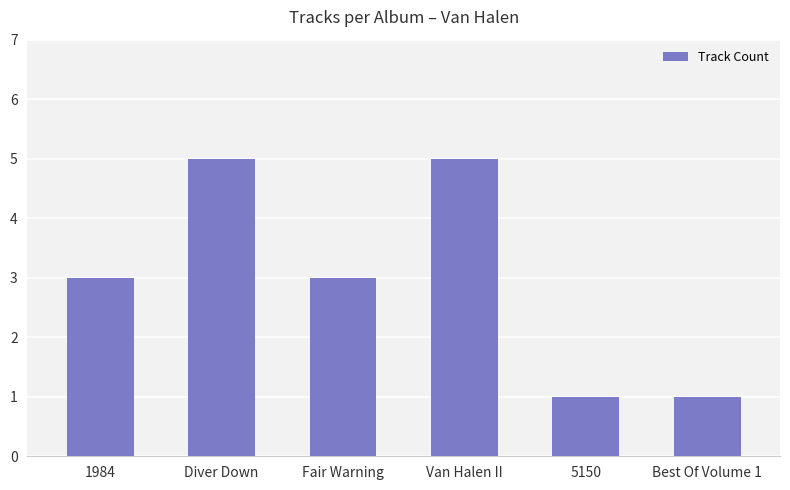

What is the minimum value shown in the chart?

1